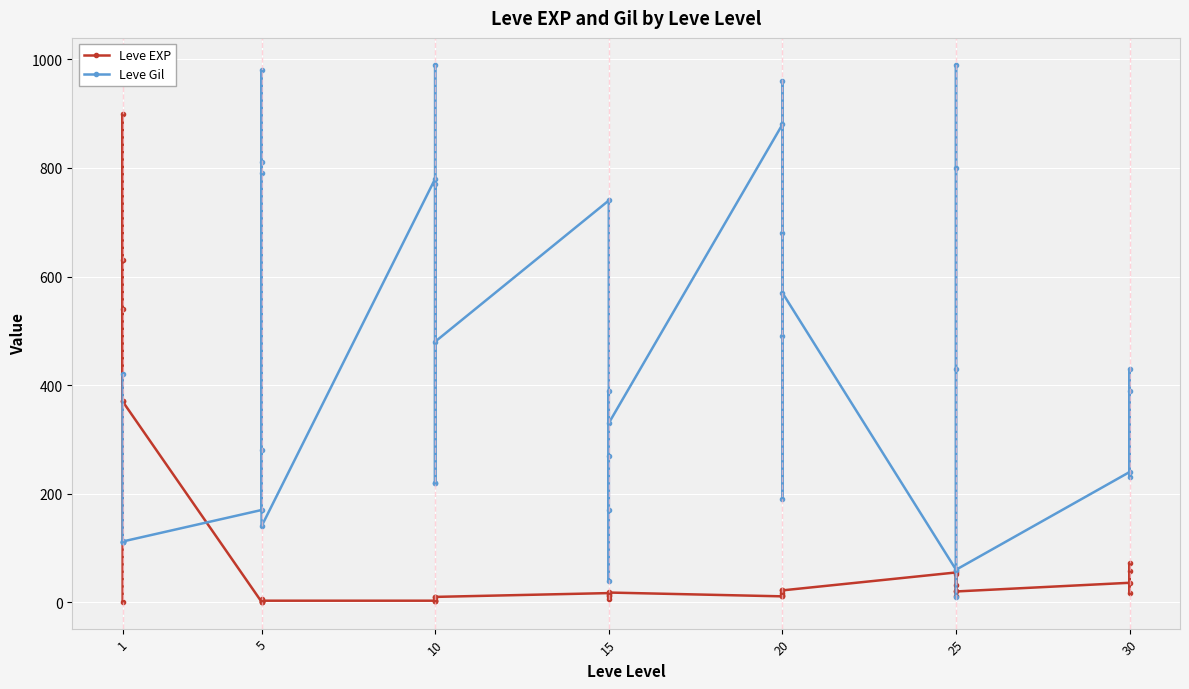

Between 10 and 30, which is larger?

30